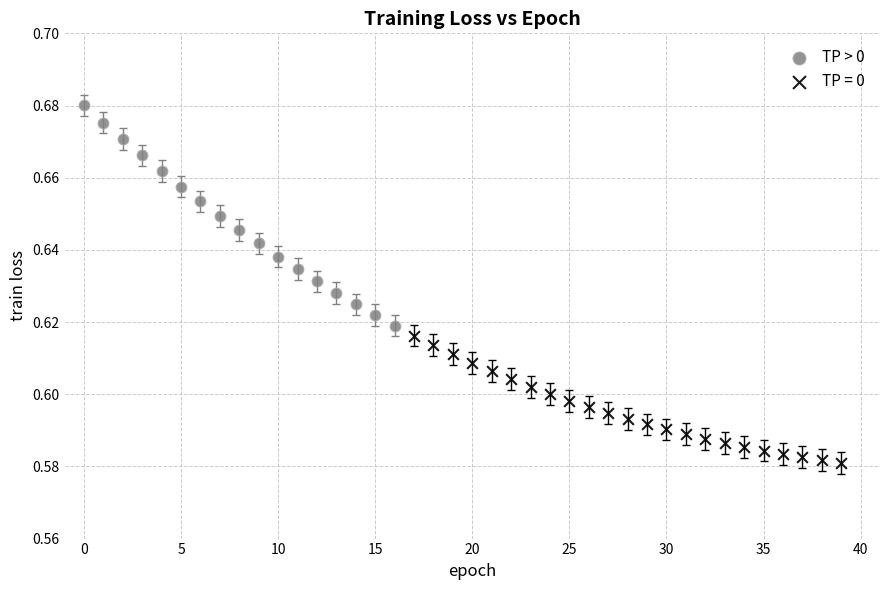

Which series reaches the maximum Y coordinate?

TP > 0